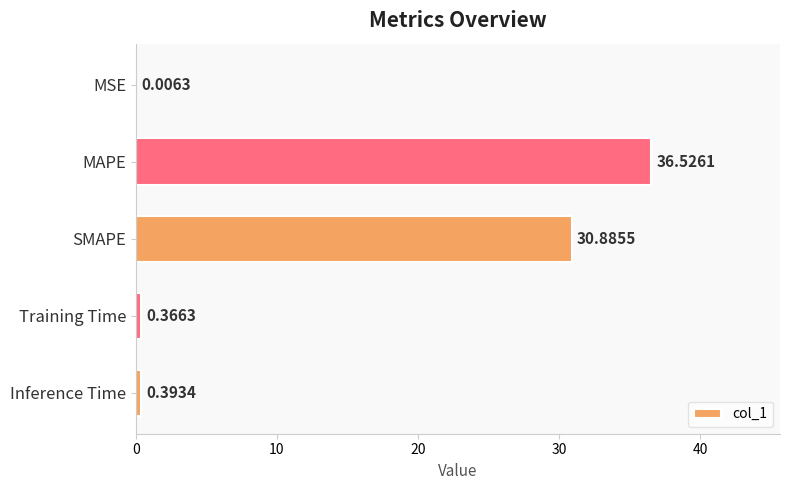

Which category has the highest value across all series?

MAPE